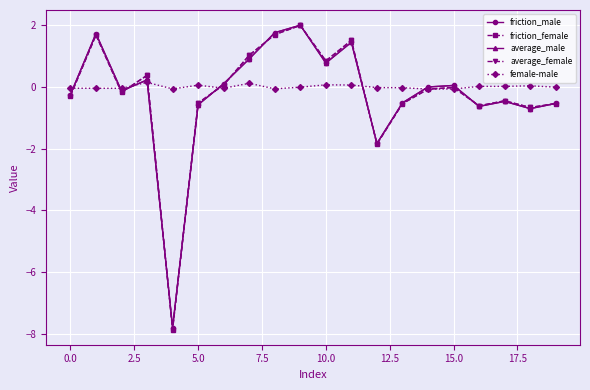

Which series has the widest spread of values?

friction_female